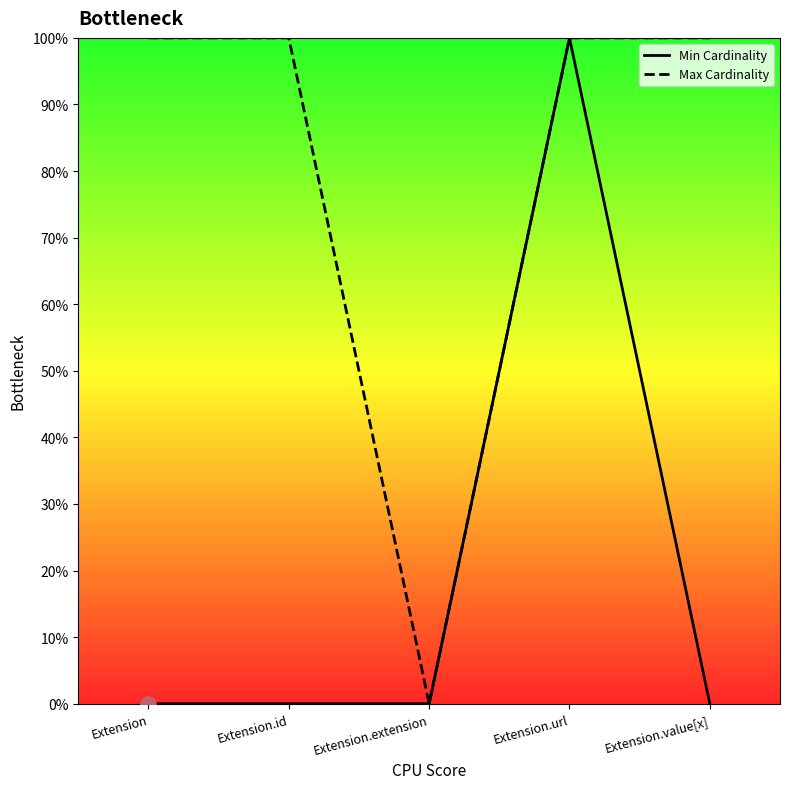

Which series contains the lowest Y value?

Min Cardinality